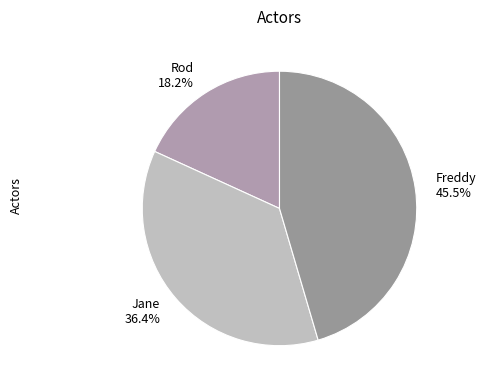

To the nearest percent, what percentage of the pie is Jane?

36%